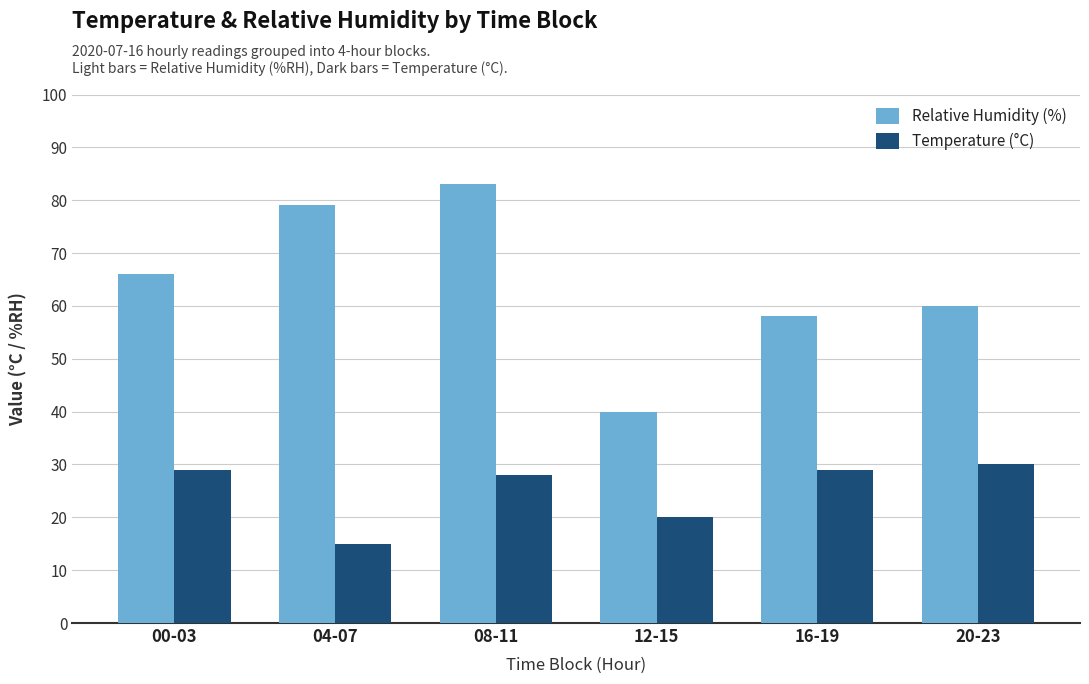

At which category is the sum across all series the highest?

08-11